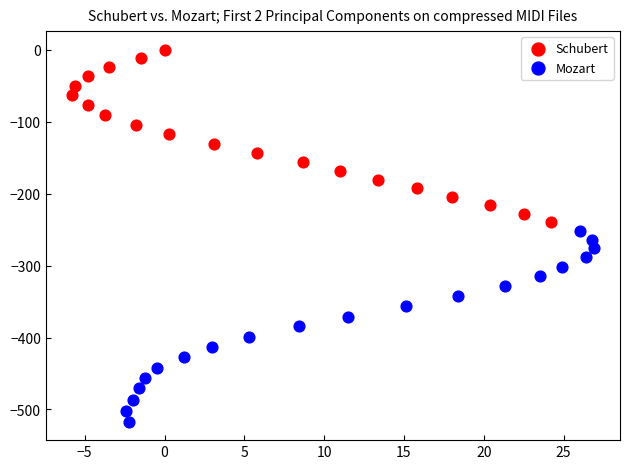

Which series contains the lowest Y value?

Mozart